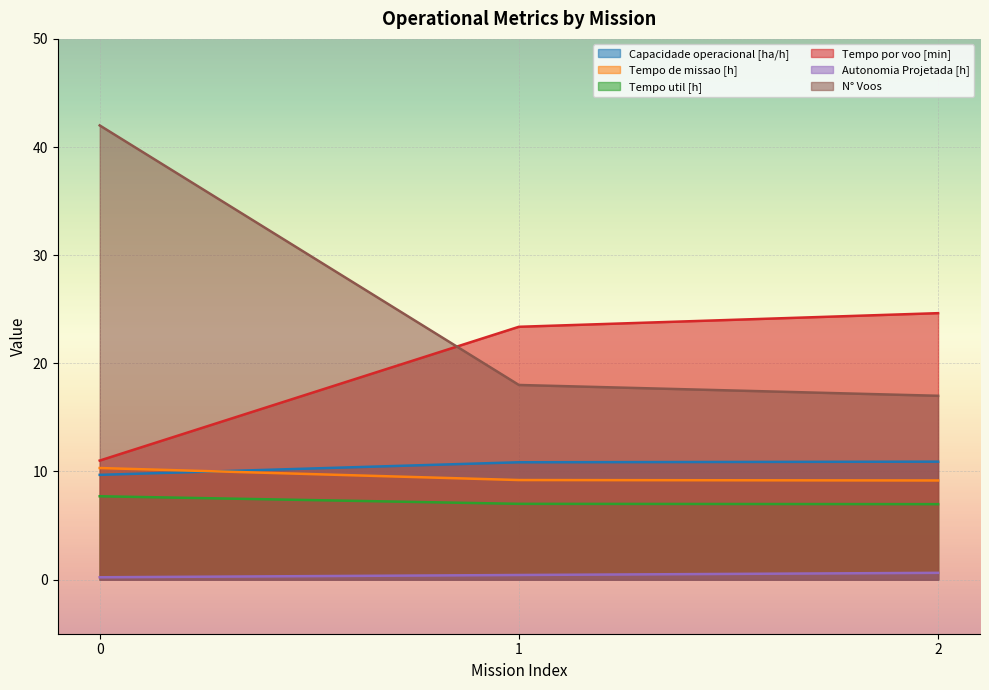

What is the sum of the Tempo de missao [h] values at 1 and 2?

18.4